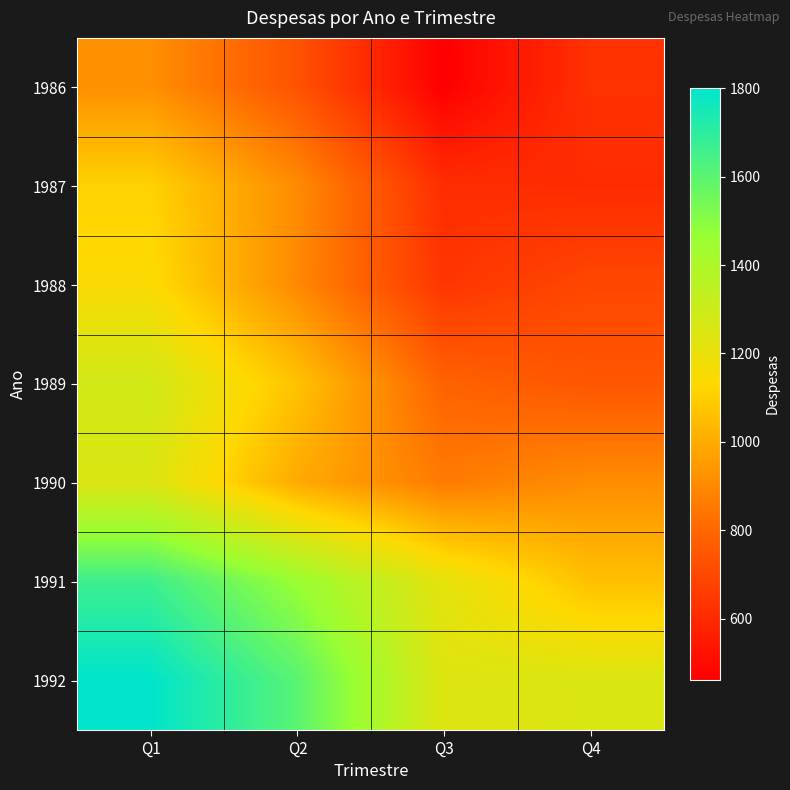

What is the maximum value shown in the chart?

1800